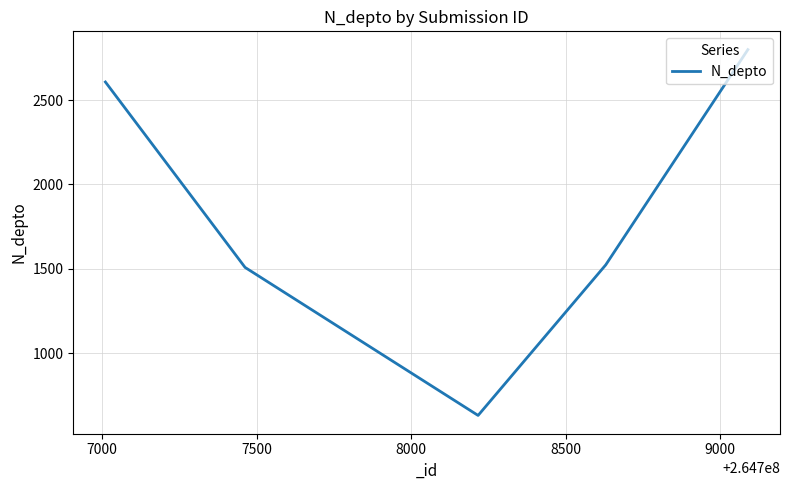

What is the greatest value displayed?

2800